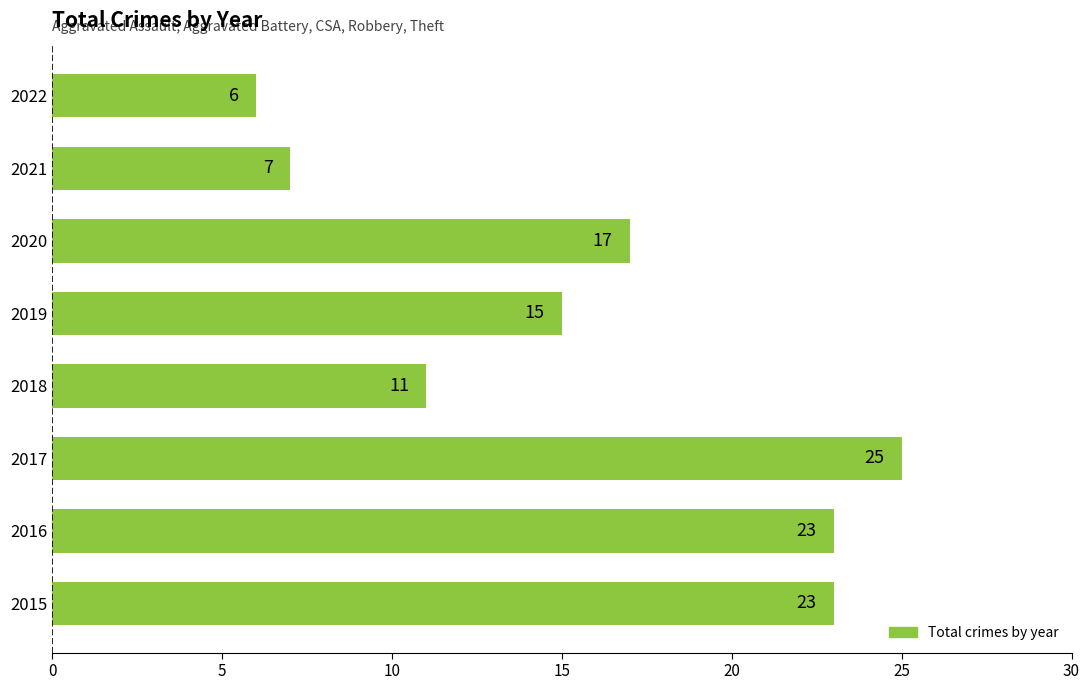

Where is the data nearest to the value 15?

2019